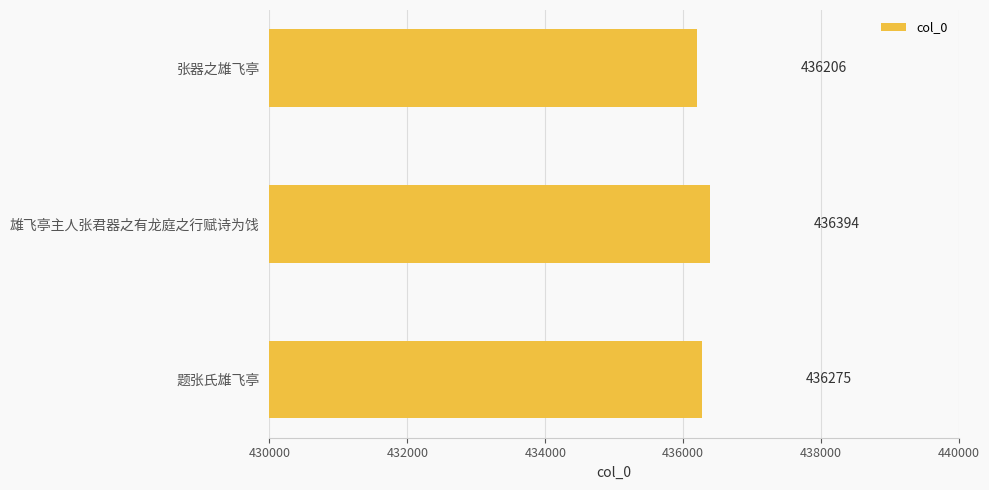

Reading top to bottom, transcribe all the data shown in this chart.

436206	436394	436275